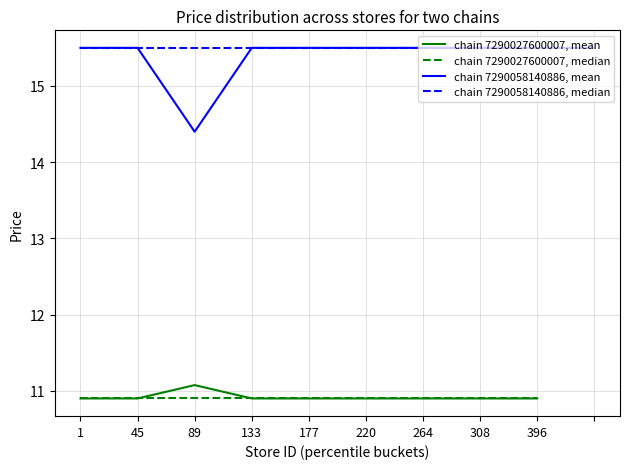

At 39, list the series in order from largest to smallest.

chain 7290058140886, mean price, chain 7290058140886, median price, chain 7290027600007, mean price, chain 7290027600007, median price